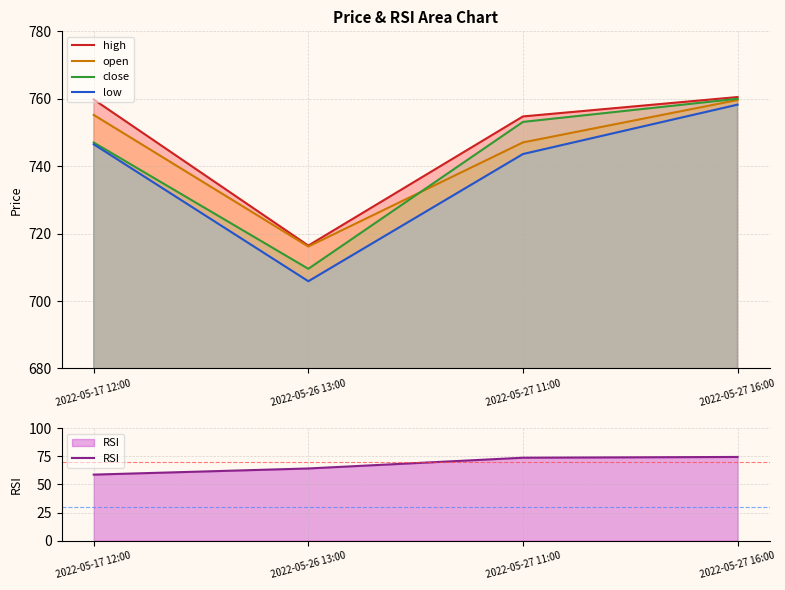

Reading right to left, transcribe all the data shown in this chart.

high: 2022-05-27 16:00=760.5	2022-05-27 11:00=754.8	2022-05-26 13:00=716.5	2022-05-17 12:00=759.8
open: 2022-05-27 16:00=759.6	2022-05-27 11:00=747.0	2022-05-26 13:00=716.2	2022-05-17 12:00=755.2
close: 2022-05-27 16:00=760.0	2022-05-27 11:00=753.1	2022-05-26 13:00=709.6	2022-05-17 12:00=747.0
low: 2022-05-27 16:00=758.3	2022-05-27 11:00=743.6	2022-05-26 13:00=705.9	2022-05-17 12:00=746.5
RSI: 2022-05-27 16:00=74.5	2022-05-27 11:00=73.8	2022-05-26 13:00=64.3	2022-05-17 12:00=58.8